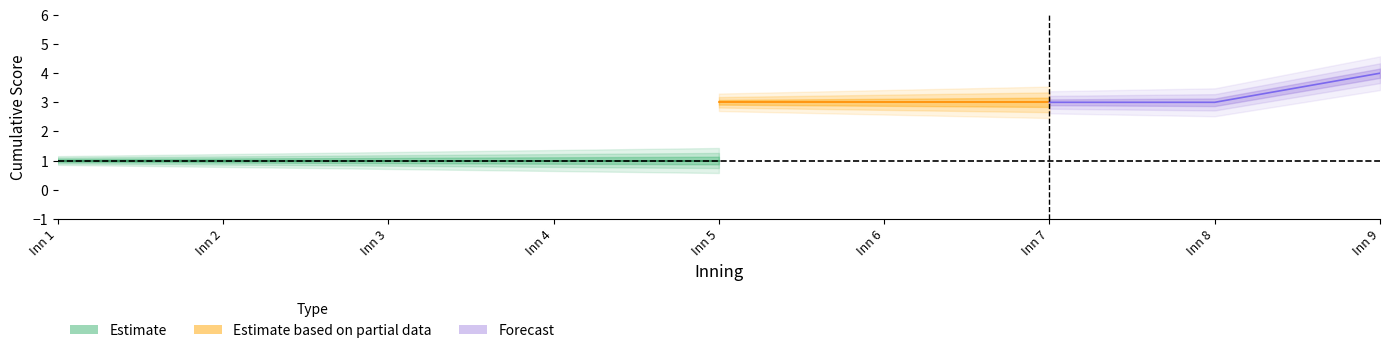

How many lines are shown in the chart?

2